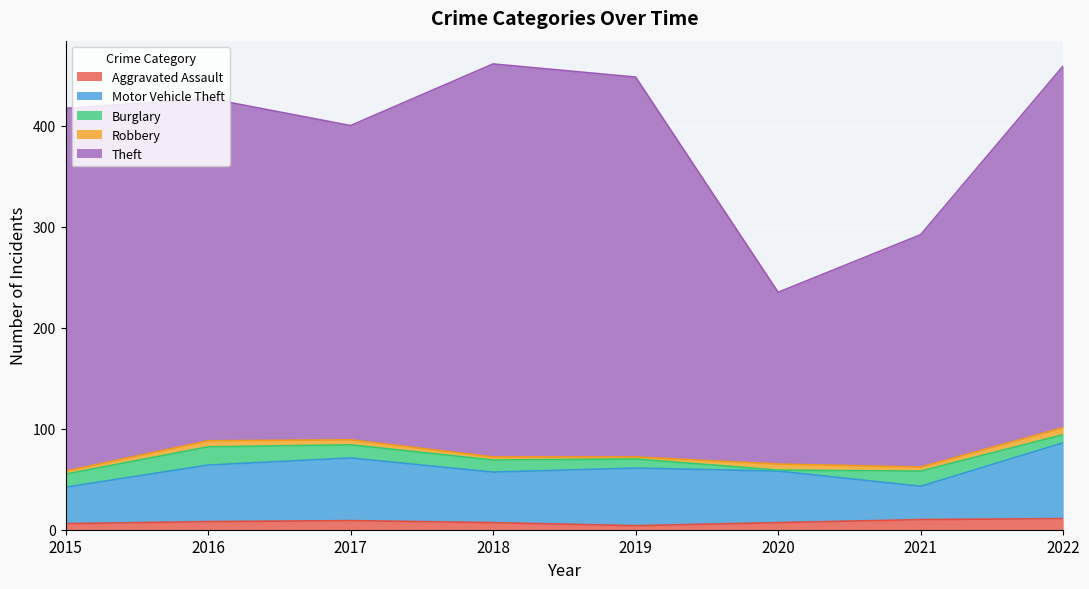

Is it true that Aggravated Assault equals 11 at 2022?

True